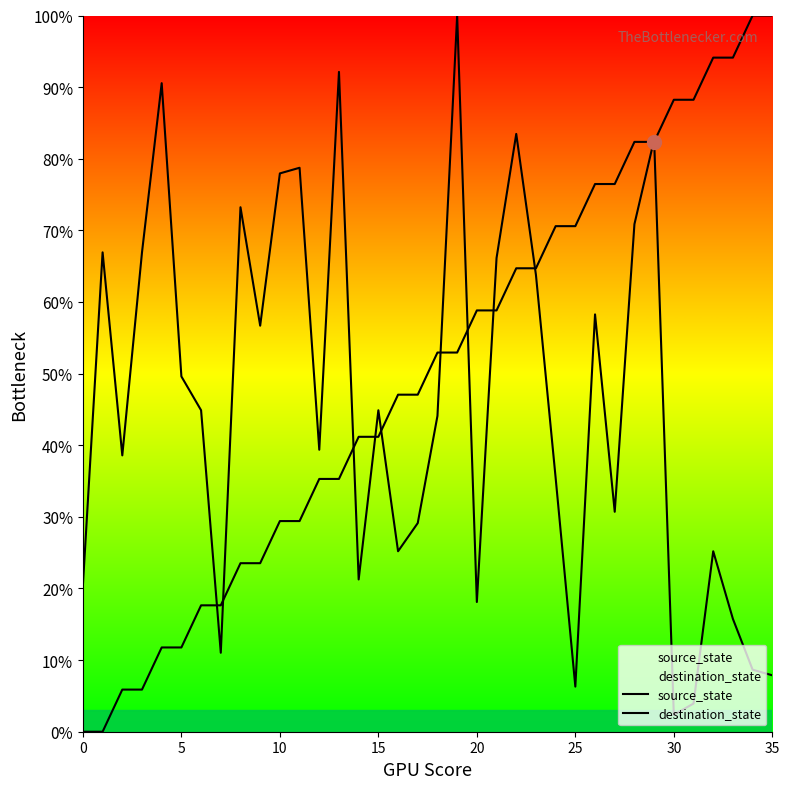

What is the sum of all source_state values?

1800.0